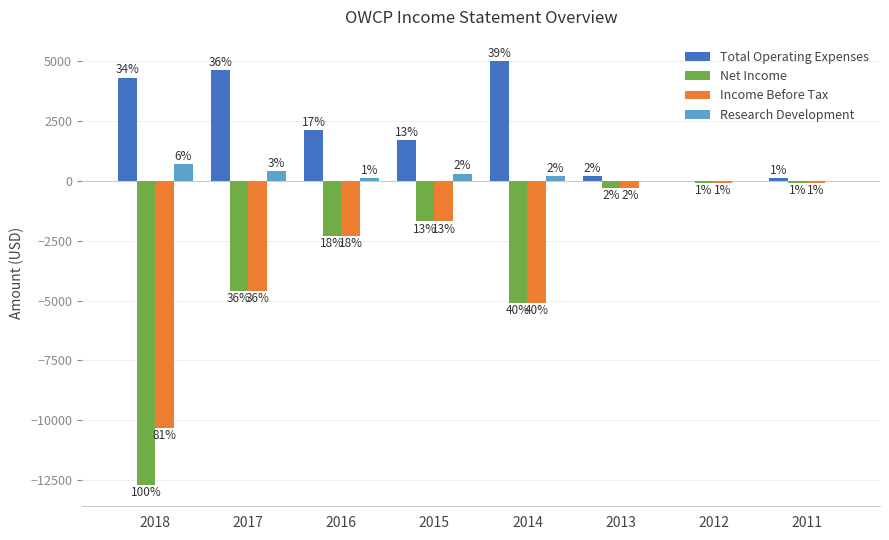

Does the chart contain stacked bars?

No